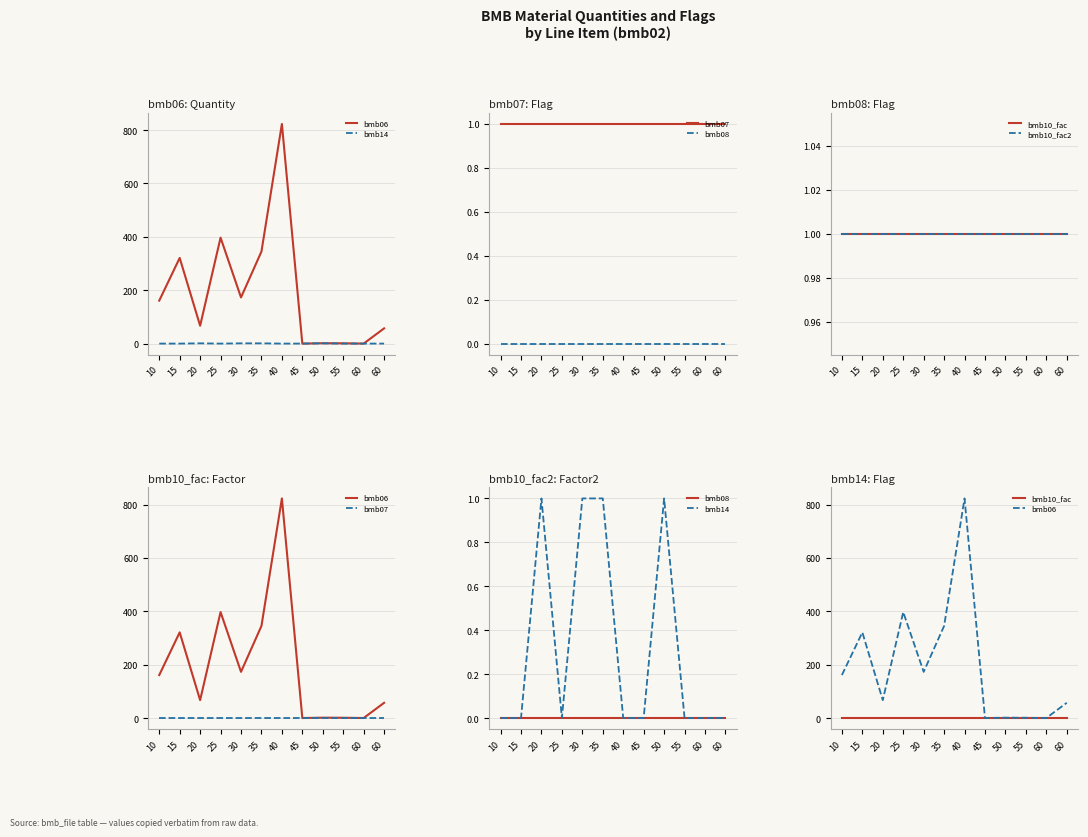

True or false: bmb10_fac and bmb14 intersect in this chart.

False